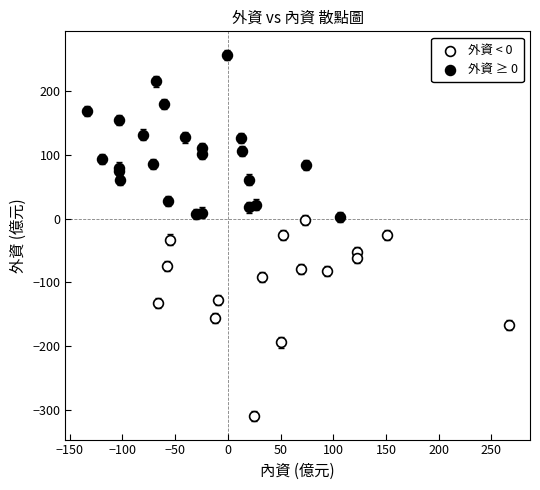

Which series has the widest spread of Y values?

外資 < 0